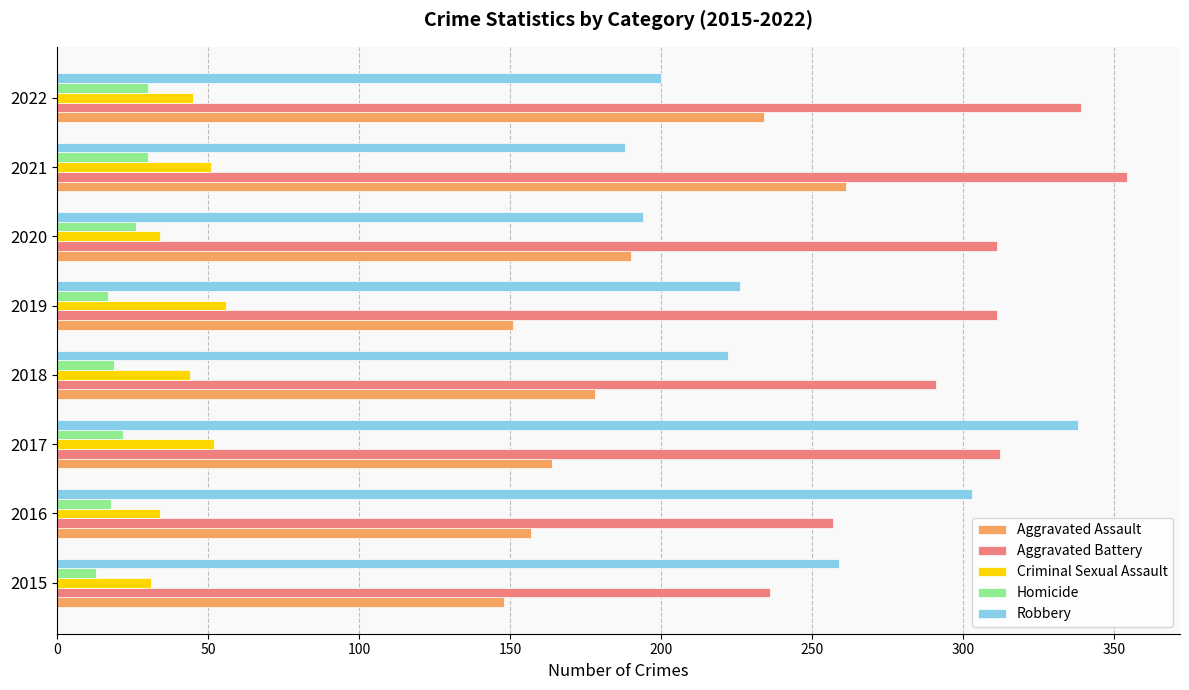

Is the value of Aggravated Assault at 2020 greater than the value of Aggravated Battery at 2019?

No